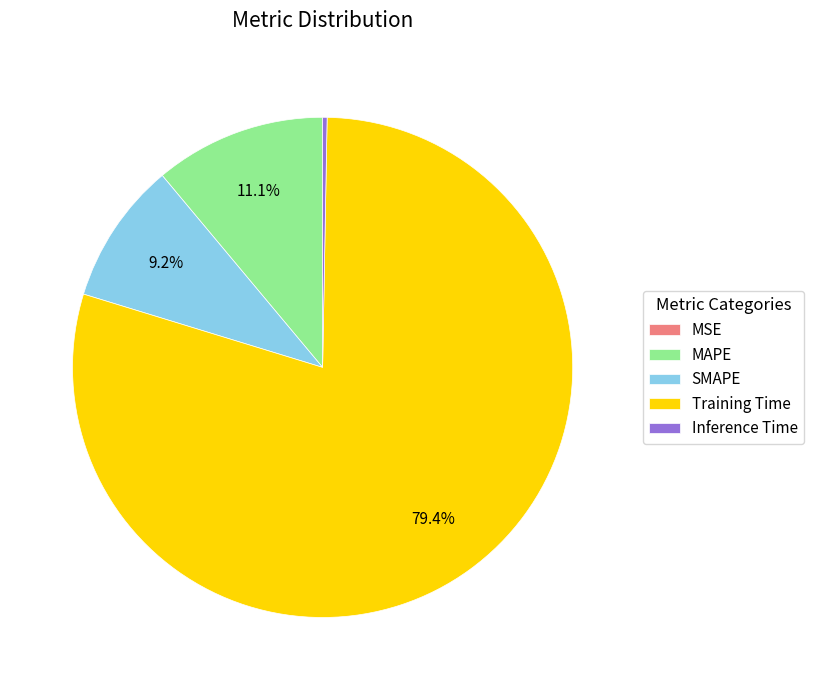

Which has a higher value, Inference Time or Training Time?

Training Time